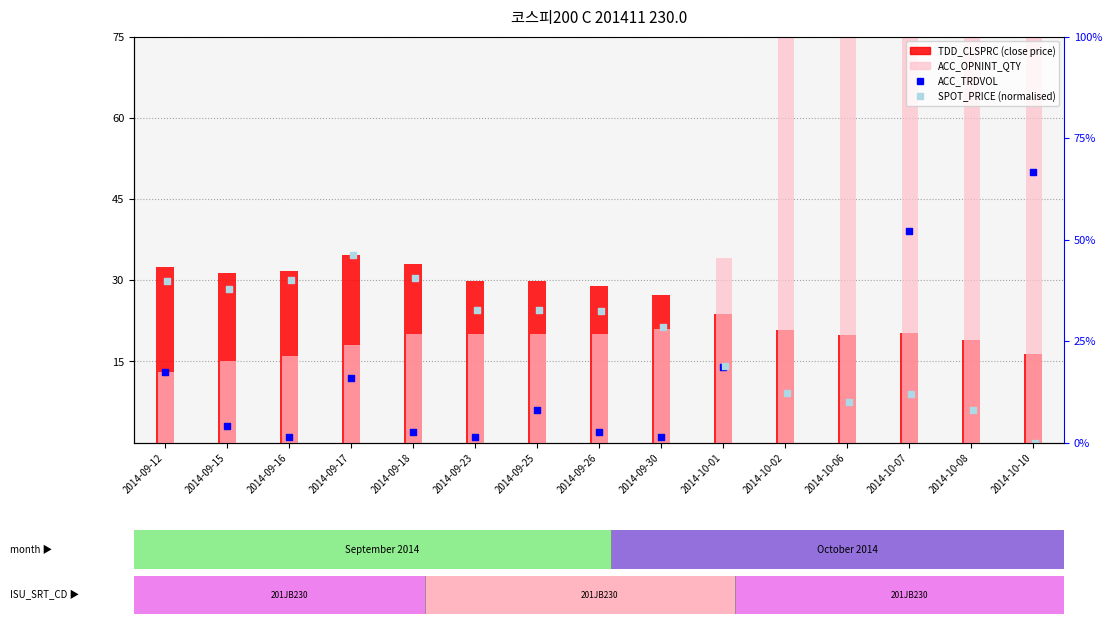

At which category is the sum across all series the highest?

2014-10-08